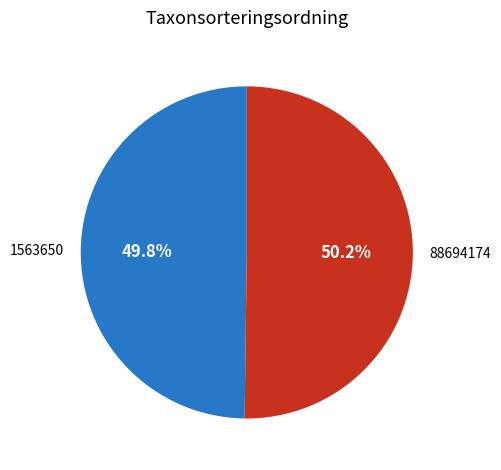

What is the ratio of the value at 1563650 to the value at 88694174?

1.0